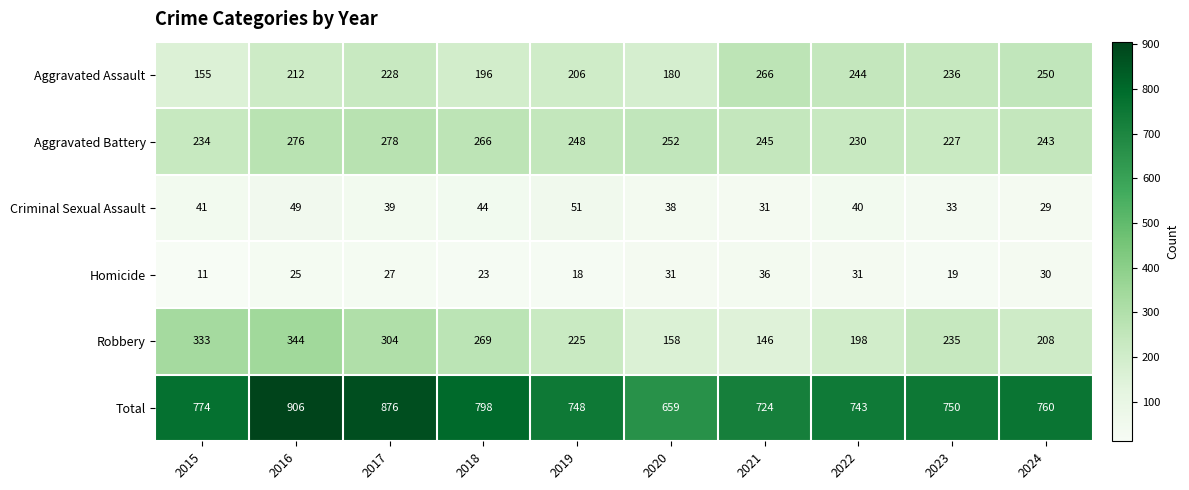

What is the sum of the Aggravated Assault values at 2018 and 2017?

424